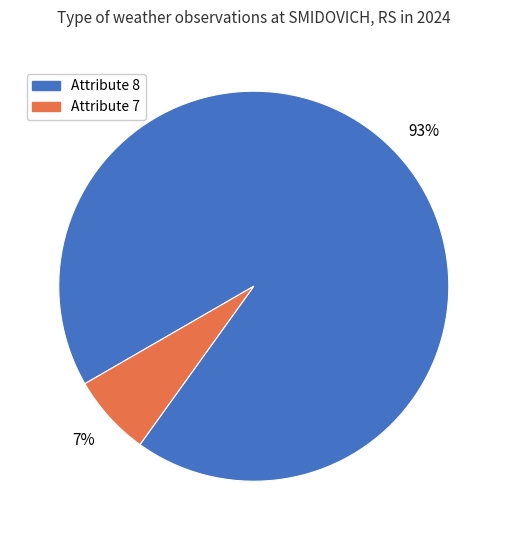

Which slice is the largest?

Attribute 8